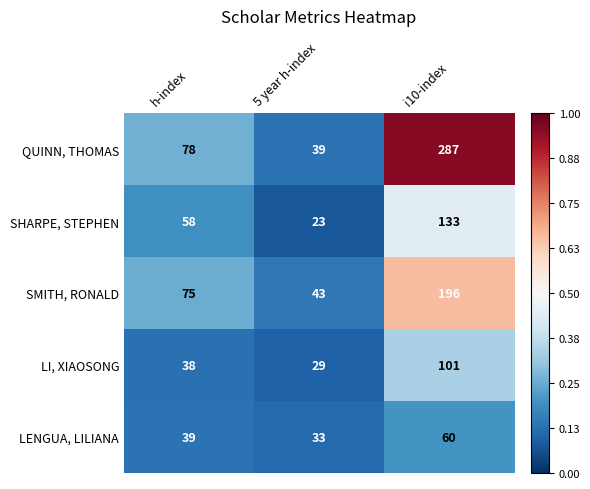

At how many categories does at least one series exceed 256?

1